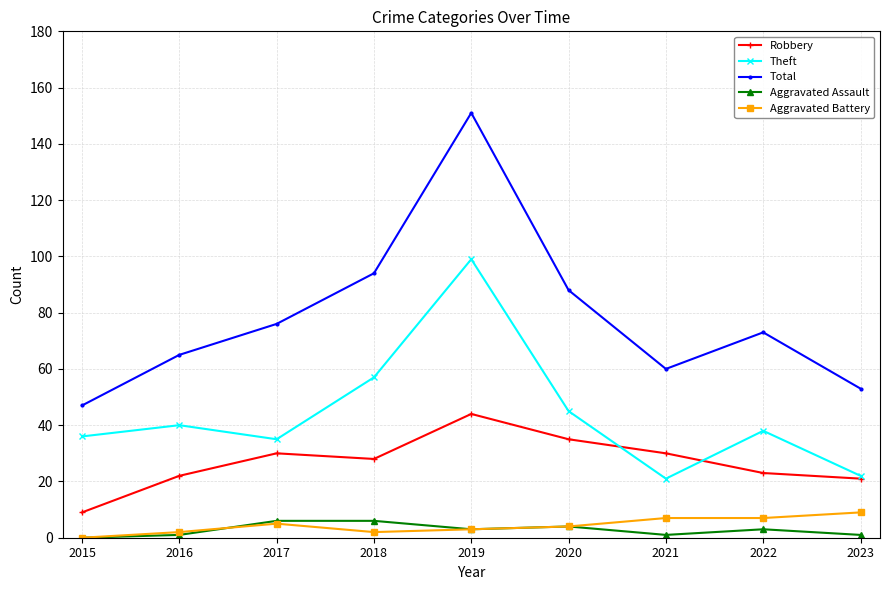

What is the difference between the maximum and second lowest values in the Theft series?

77